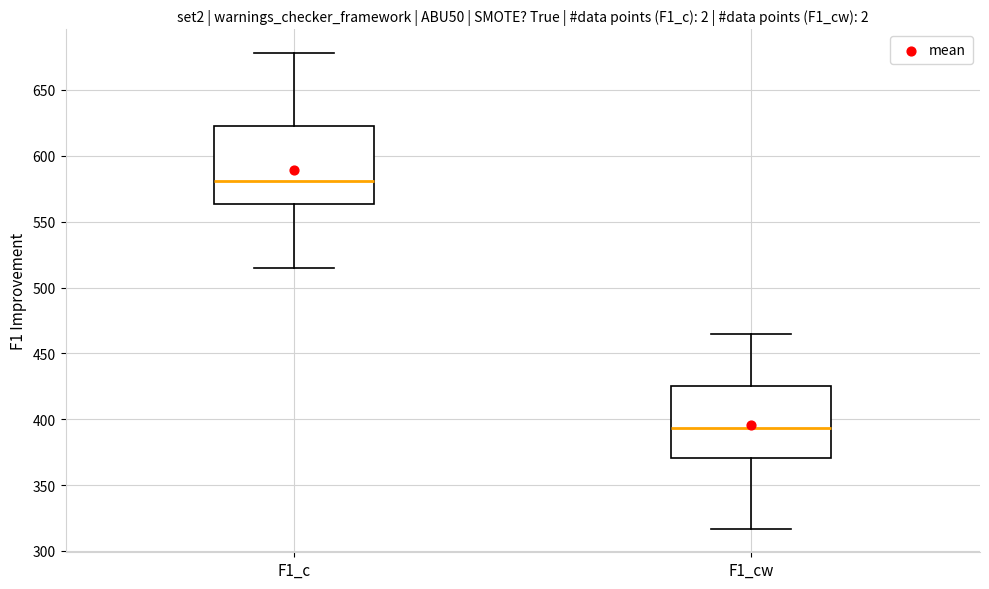

Reading left to right, read every box against the y-axis: the position of its median line, the range the box covers, and the ends of its whiskers. The values are not printed on the chart, so give them approximately, as read against the axis.

F1_c: median 580, box 565 to 625, whiskers 515 to 680
F1_cw: median 395, box 370 to 425, whiskers 315 to 465